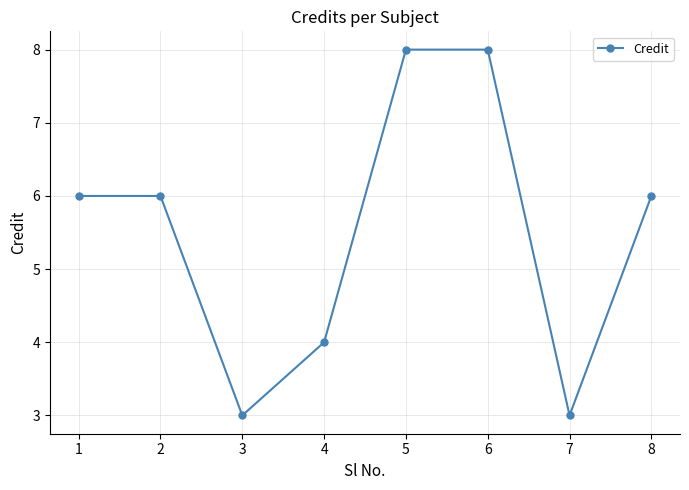

The chart shows a value of 6 at 8. True or false?

True